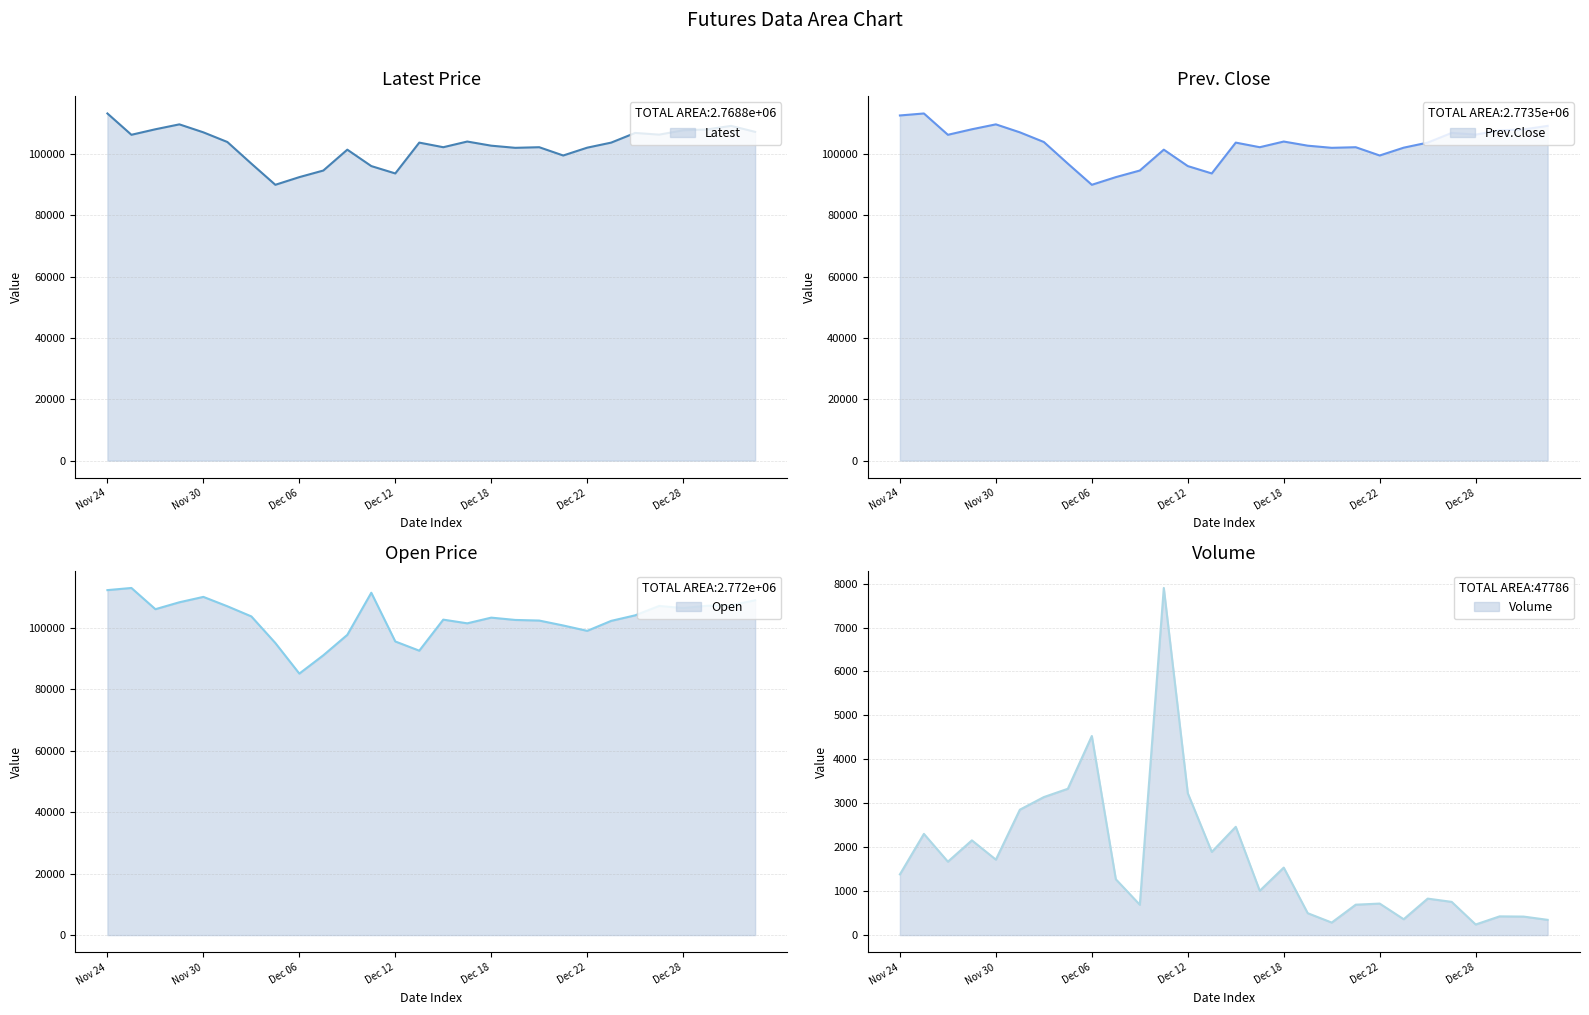

Which label corresponds to the smallest value in the chart?

Dec 28